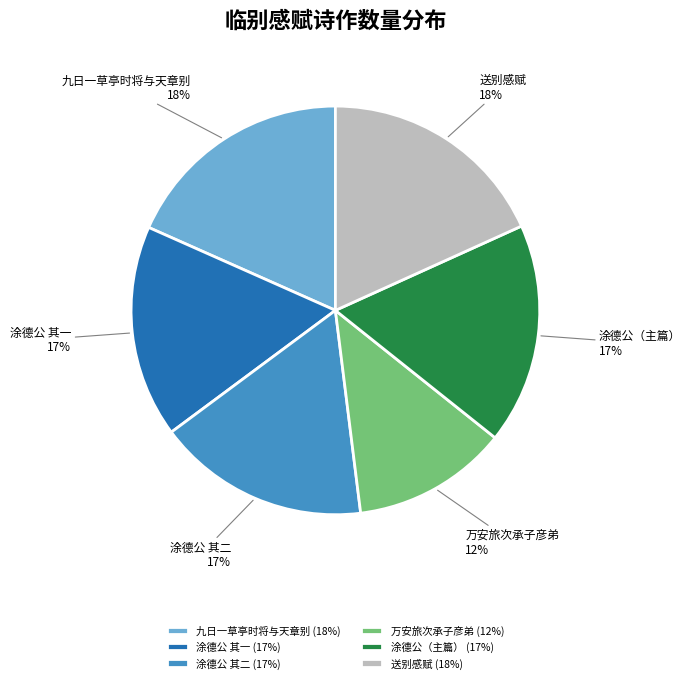

Count the number of slices in the pie.

6